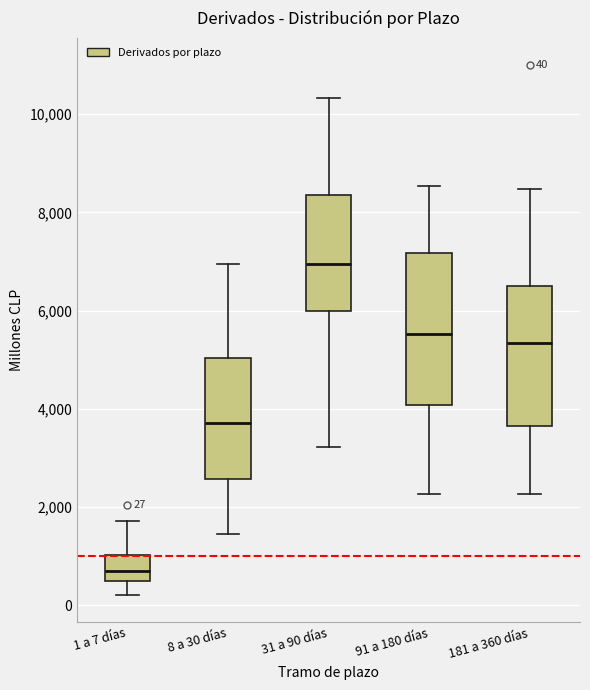

Which box is the tallest, from its lower edge to its upper edge?

91 a 180 días